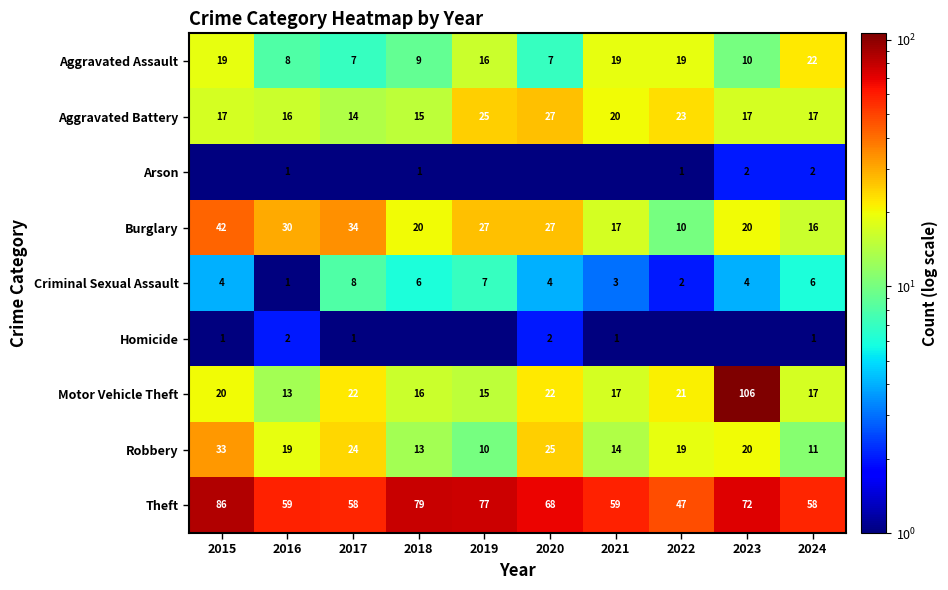

The Aggravated Battery series shows 17.0 at 2024. True or false?

True